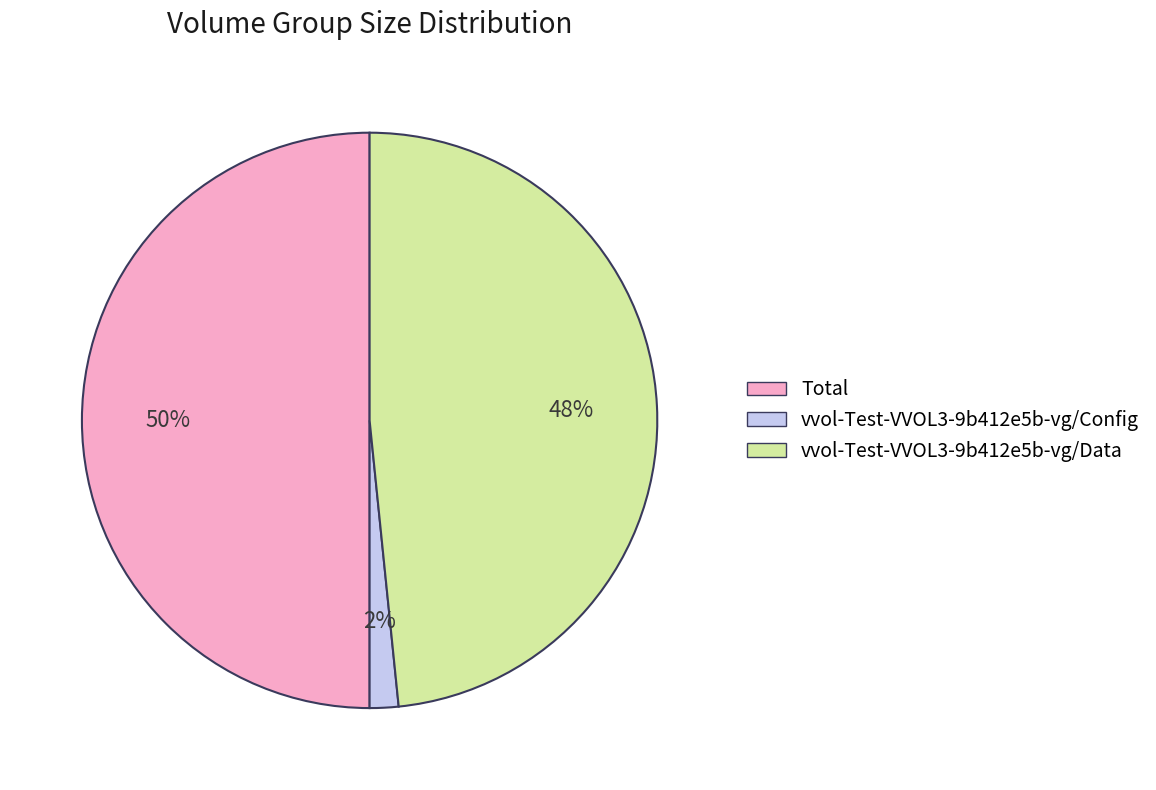

Rank the categories by value from lowest to highest.

vvol-Test-VVOL3-9b412e5b-vg/Config, vvol-Test-VVOL3-9b412e5b-vg/Data, Total